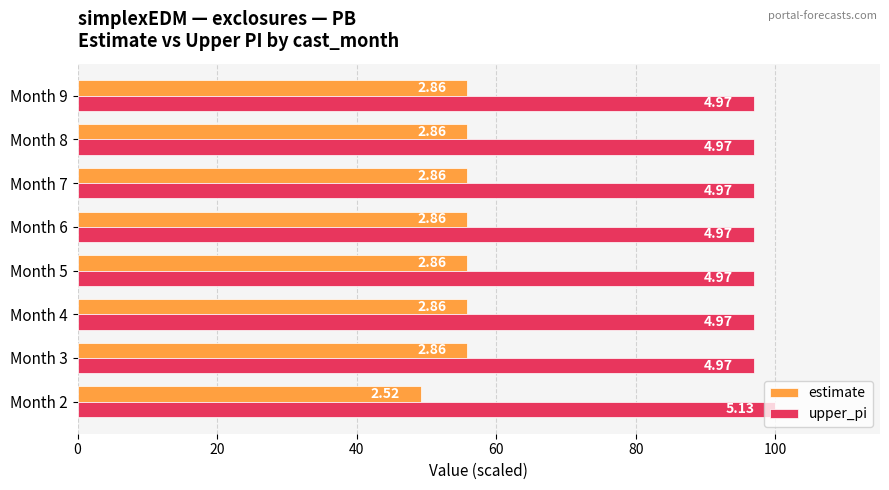

What is the value of the upper_pi bar at the 8th from the left?

96.9